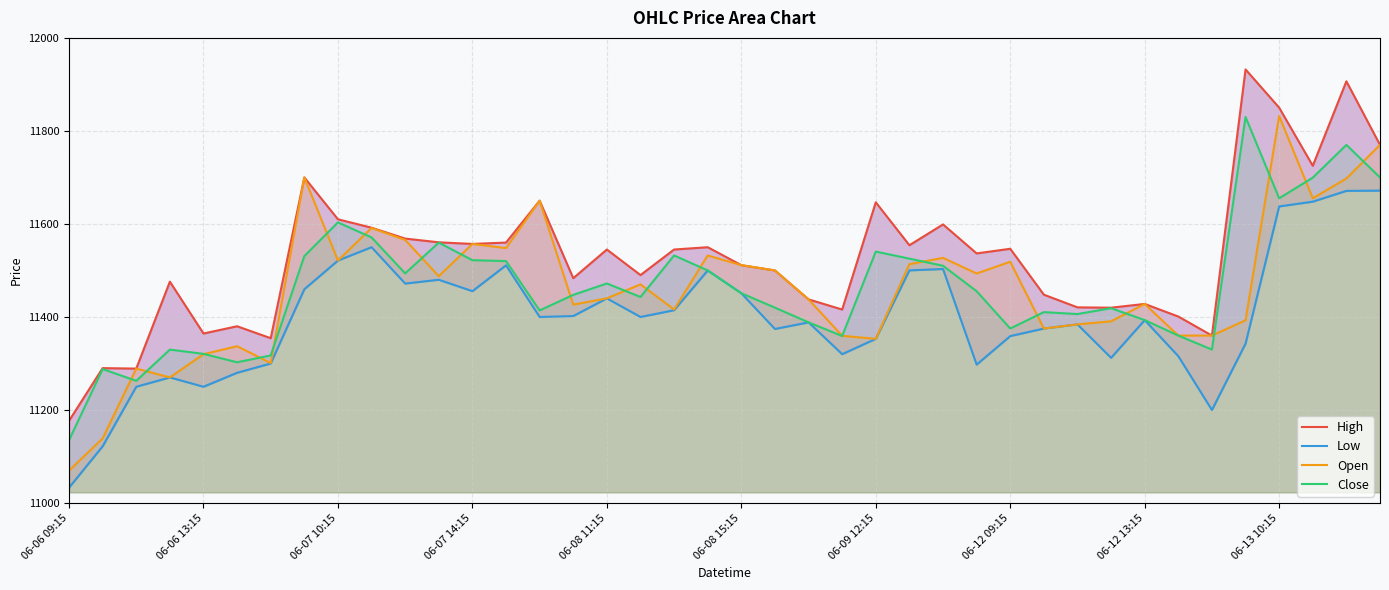

What are all the series names shown in the legend?

High, Low, Open, Close